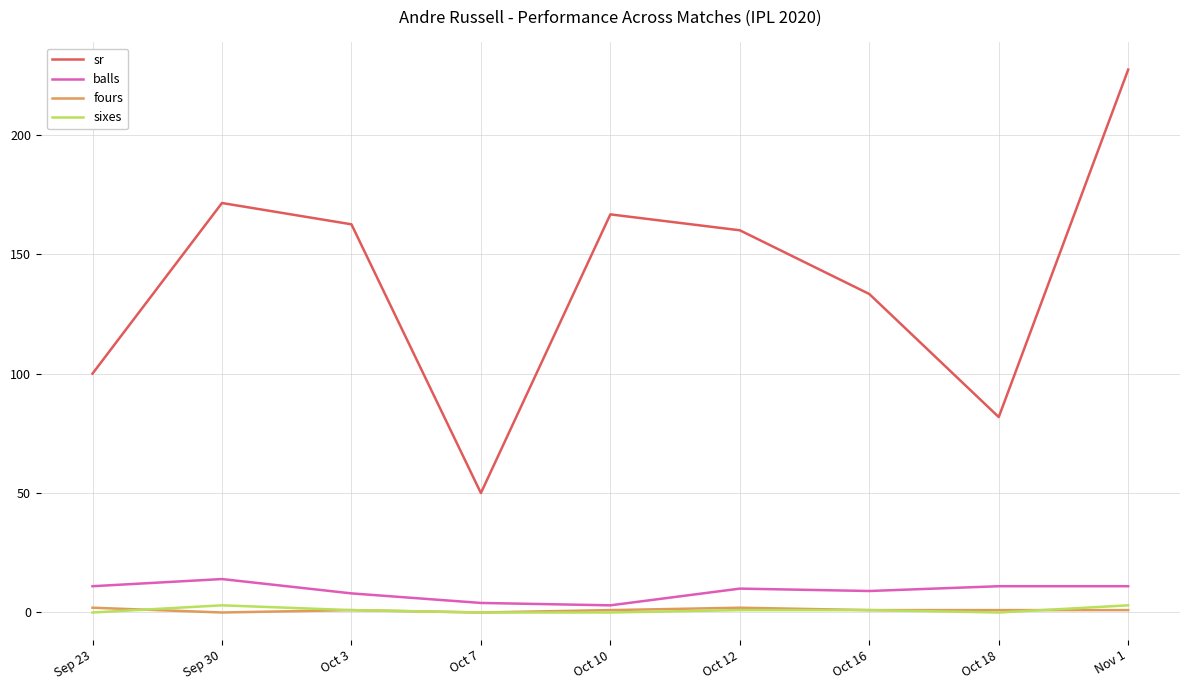

Which series changed the most between Sep 30 and Oct 16?

sr